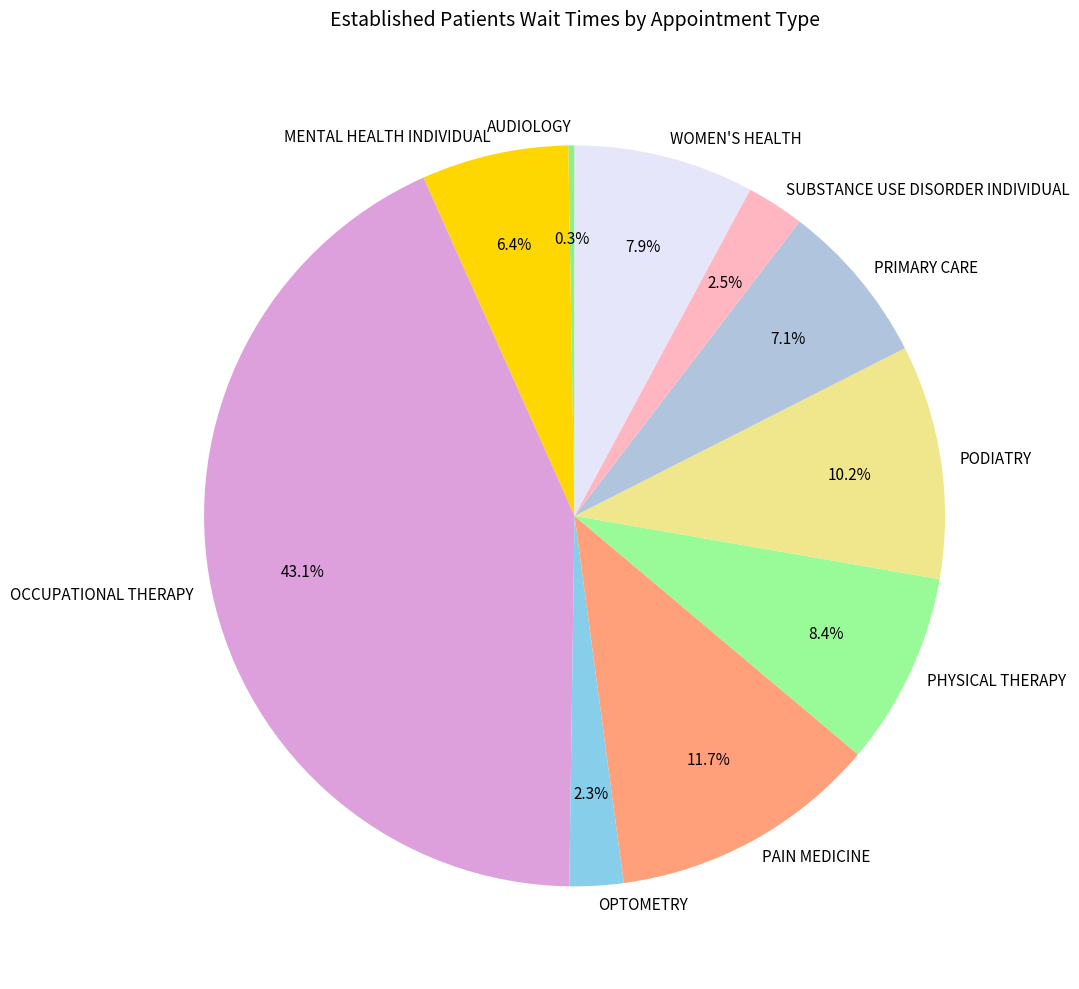

What is the total percentage of PHYSICAL THERAPY and PAIN MEDICINE?

20.1%